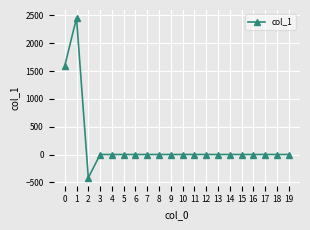

Is this an area chart (filled region under the line)?

No